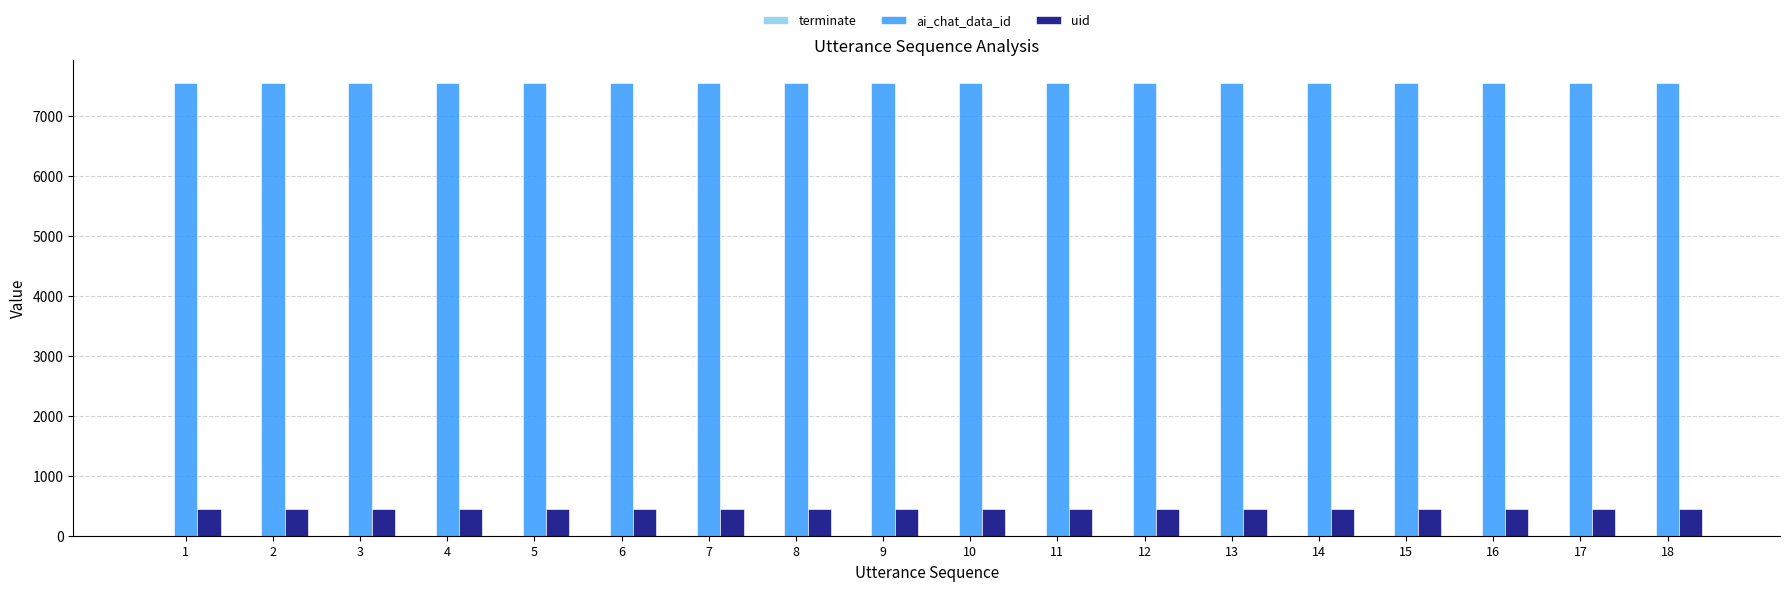

What is the maximum value shown in the chart?

7549